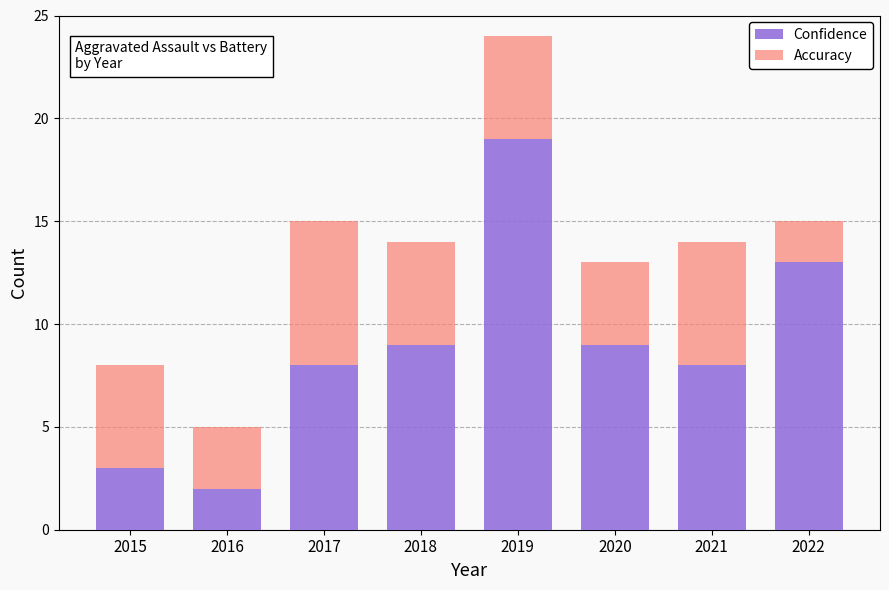

Is it true that Accuracy equals 8 at 2021?

True